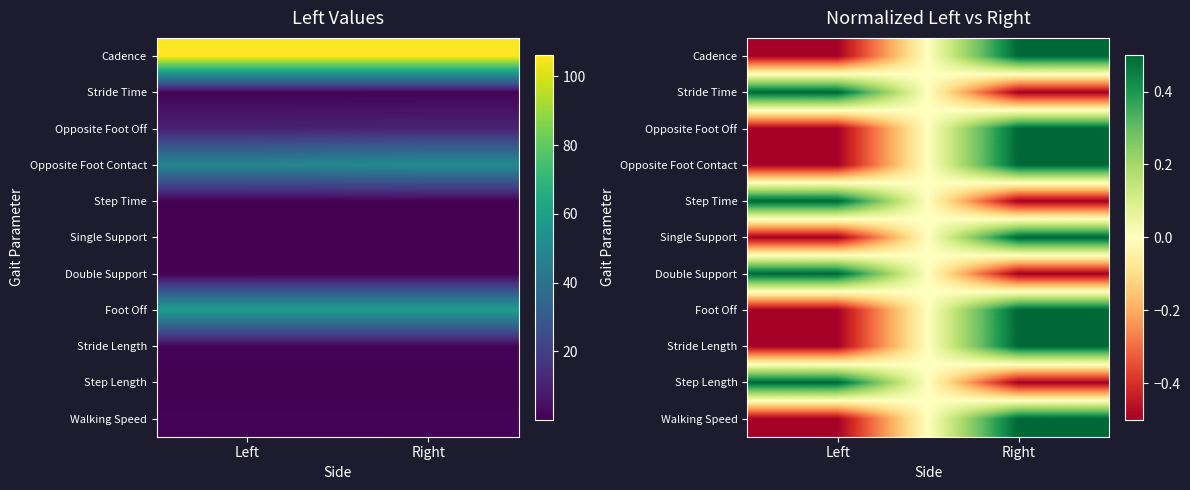

Is the value of Cadence at Left greater than the value of Stride Length at Left?

No